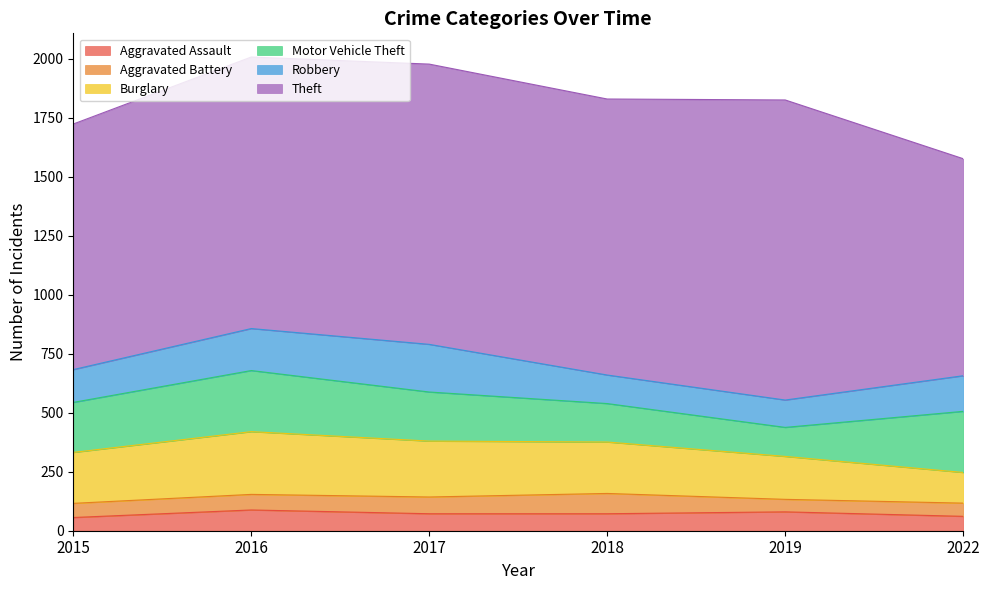

Reading left to right, list all the values displayed in this chart.

Aggravated Assault: 2015=56	2016=88	2017=72	2018=72	2019=80	2022=61
Aggravated Battery: 2015=60	2016=66	2017=71	2018=86	2019=53	2022=56
Burglary: 2015=216	2016=266	2017=237	2018=218	2019=182	2022=130
Motor Vehicle Theft: 2015=212	2016=259	2017=208	2018=163	2019=123	2022=259
Robbery: 2015=139	2016=178	2017=202	2018=121	2019=116	2022=151
Theft: 2015=1041	2016=1151	2017=1188	2018=1170	2019=1272	2022=920